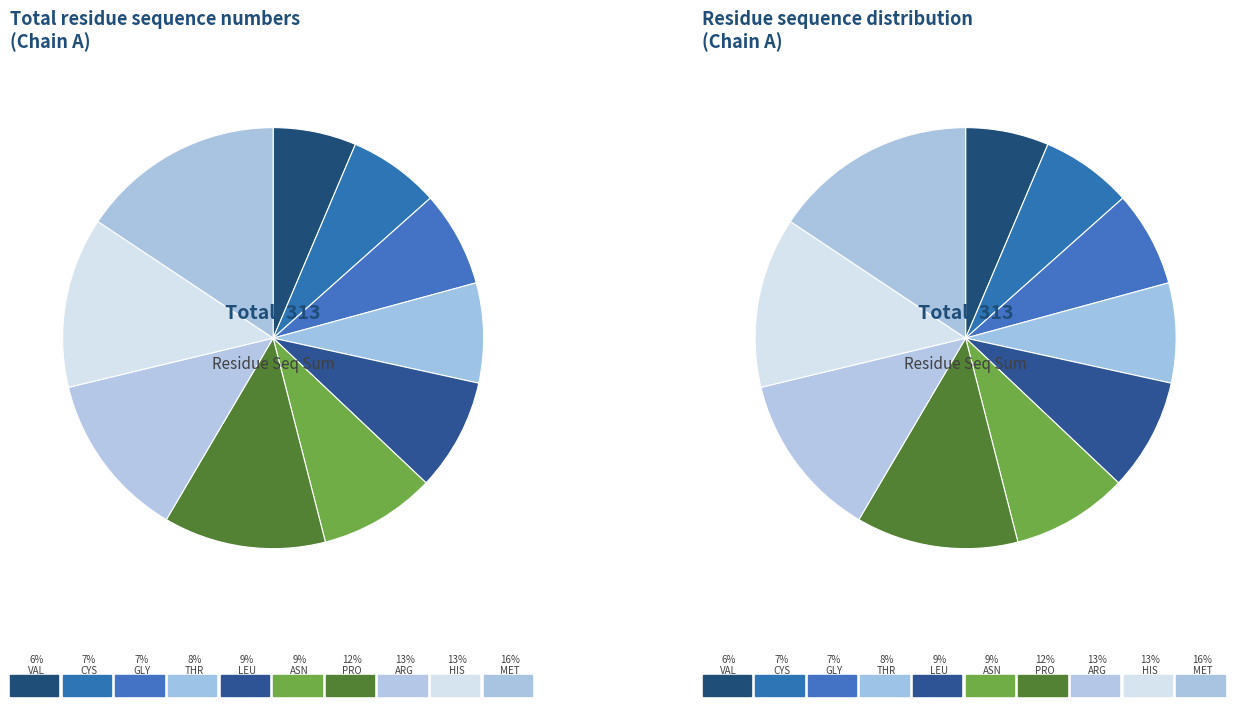

Is THR the majority of the pie?

No